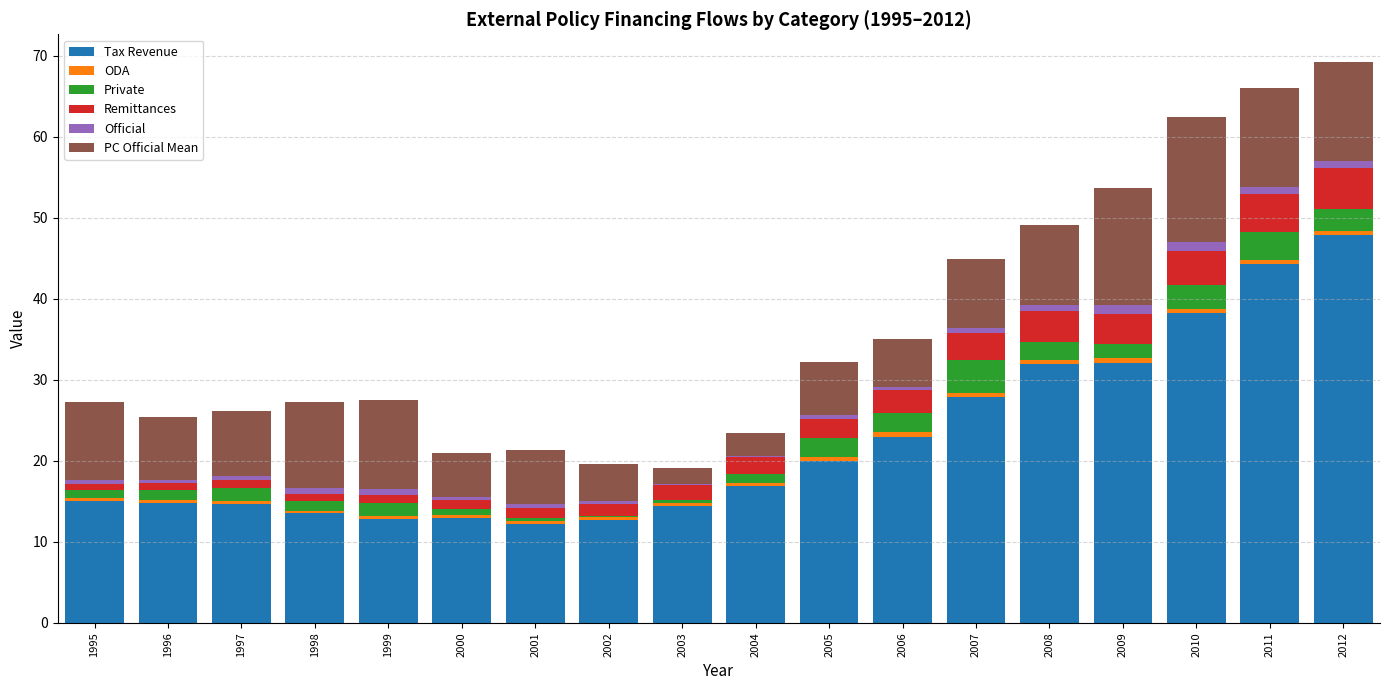

What is the total value across all series at 2012?

69.2